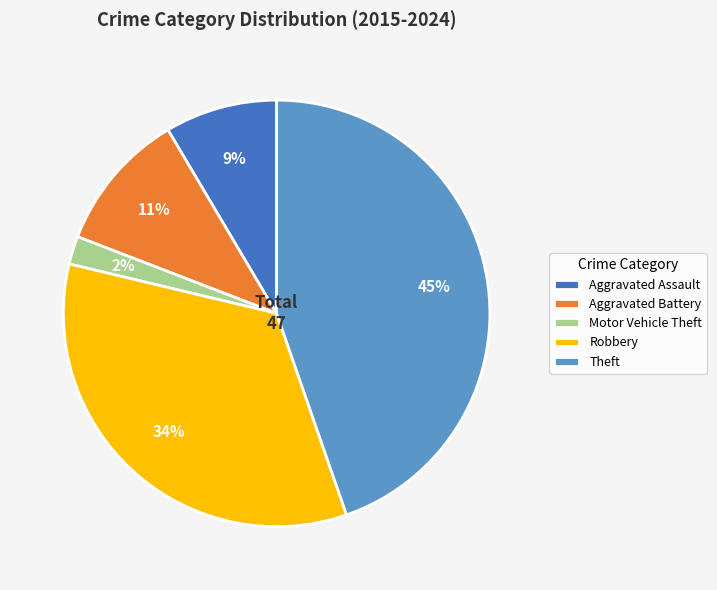

Combined, do Robbery and Motor Vehicle Theft account for over 50%?

No